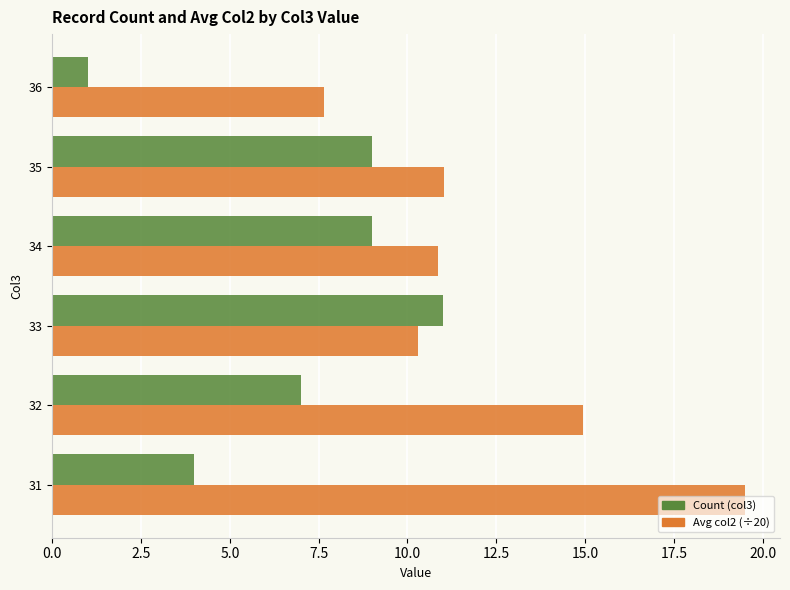

The value of Avg col2 (÷20) at 33 is 6.8. True or false?

False